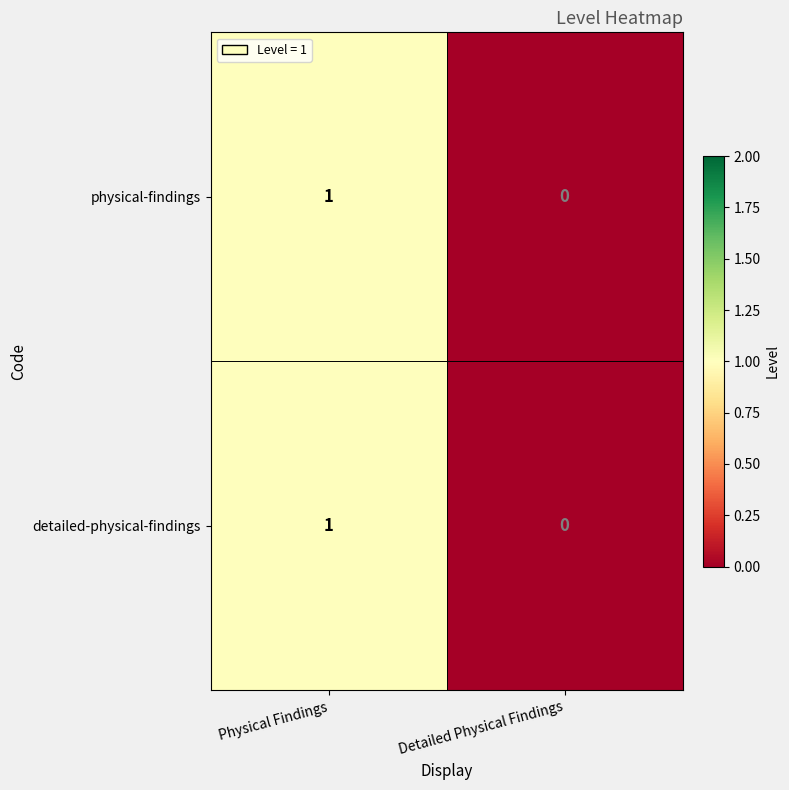

List the labels in order of physical-findings value, largest first.

Physical Findings, Detailed Physical Findings